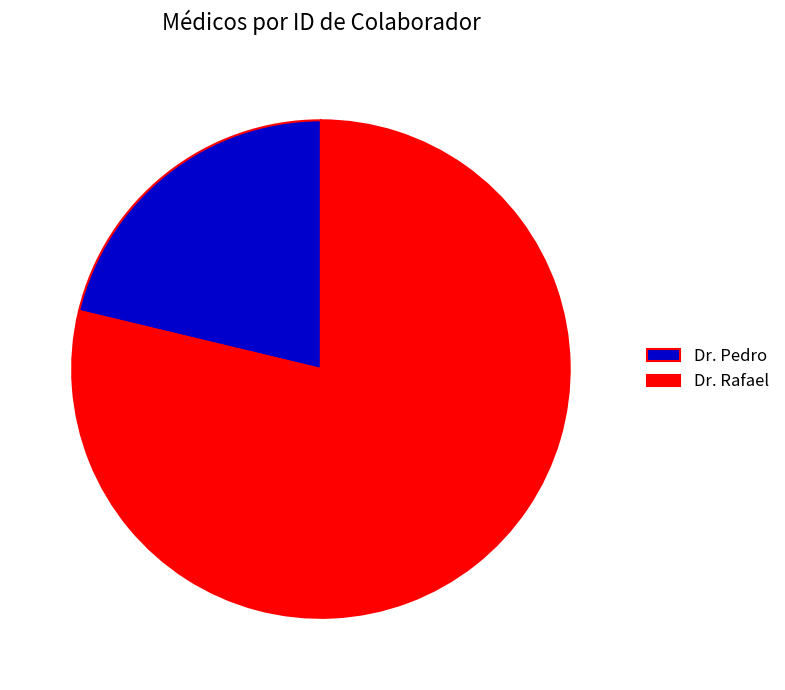

True or false: Dr. Rafael accounts for 79% of the total.

True